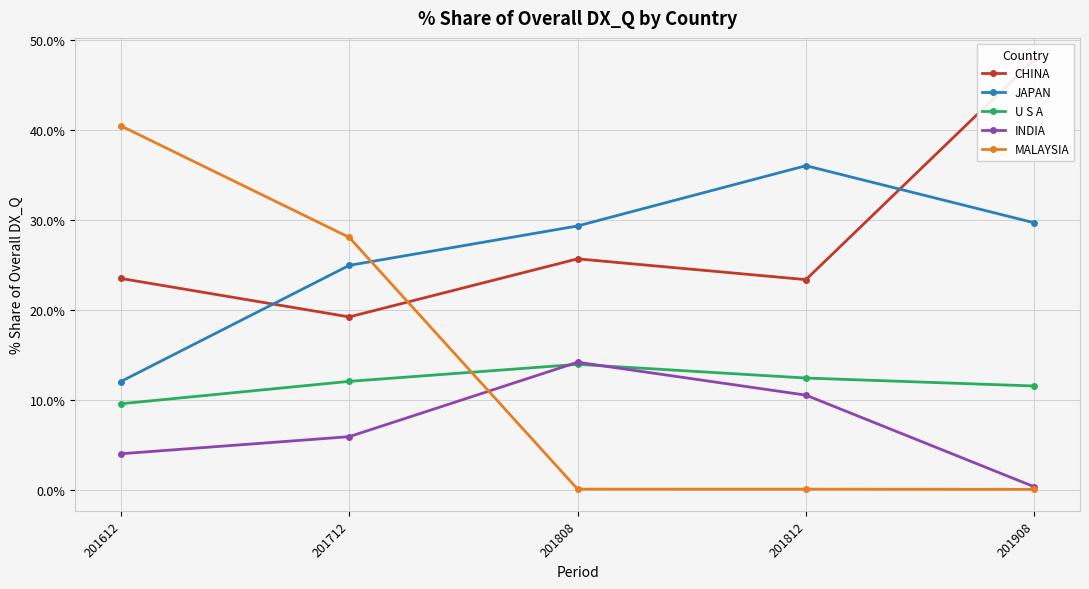

Between 201808 and 201812, which series saw the biggest shift?

JAPAN